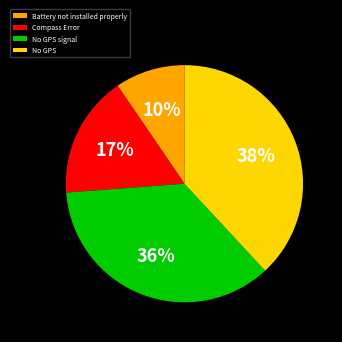

Is Compass Error the majority of the pie?

No